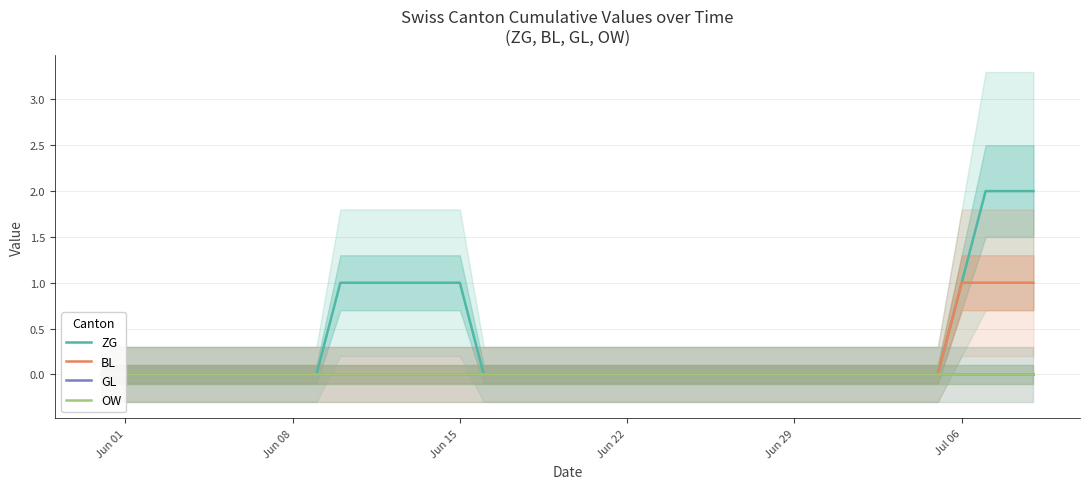

How many lines are shown in the chart?

4